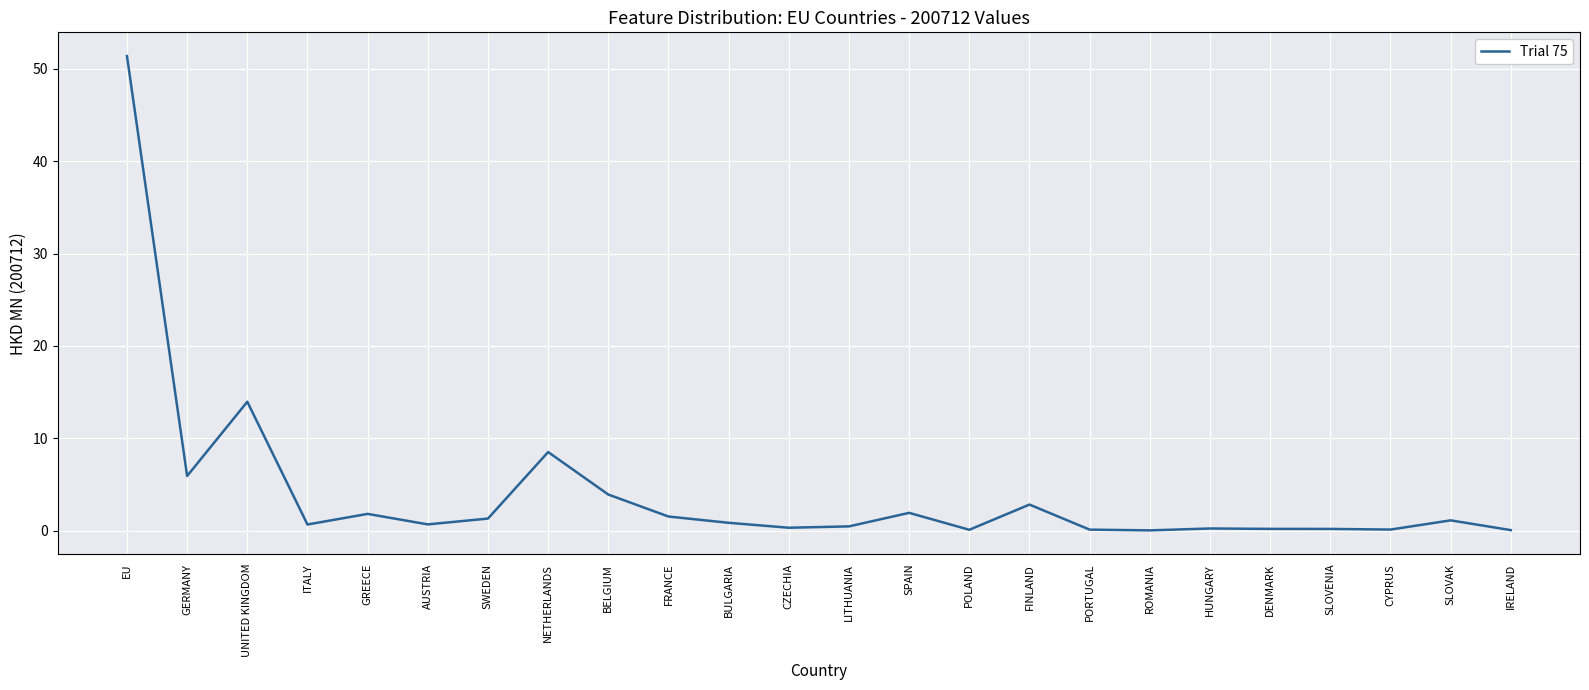

Where is the data nearest to the value 25?

UNITED KINGDOM